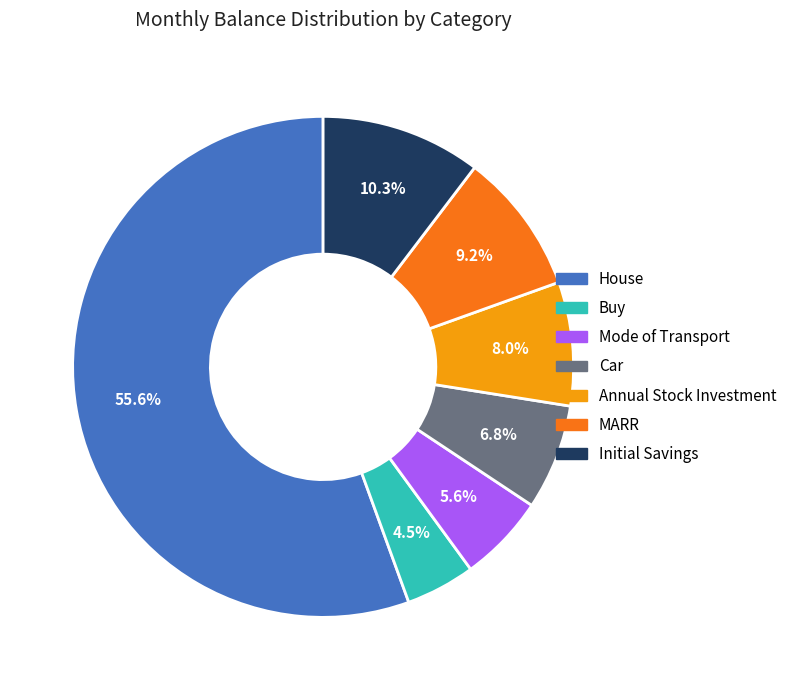

What is the ratio of the value at Annual Stock Investment to the value at Buy?

1.8